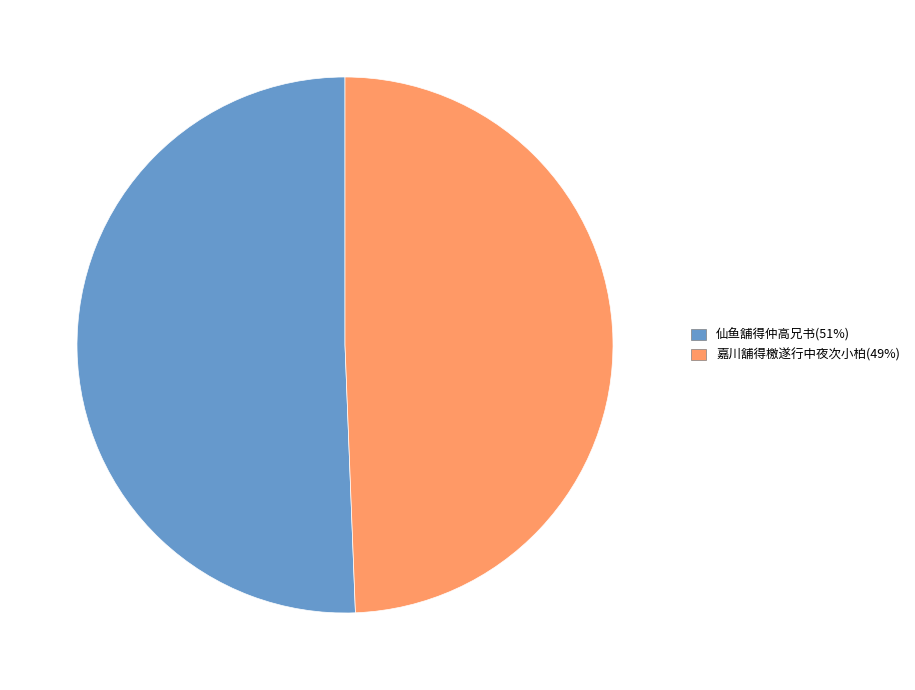

Is 仙鱼舖得仲高兄书(51%) the majority of the pie?

Yes